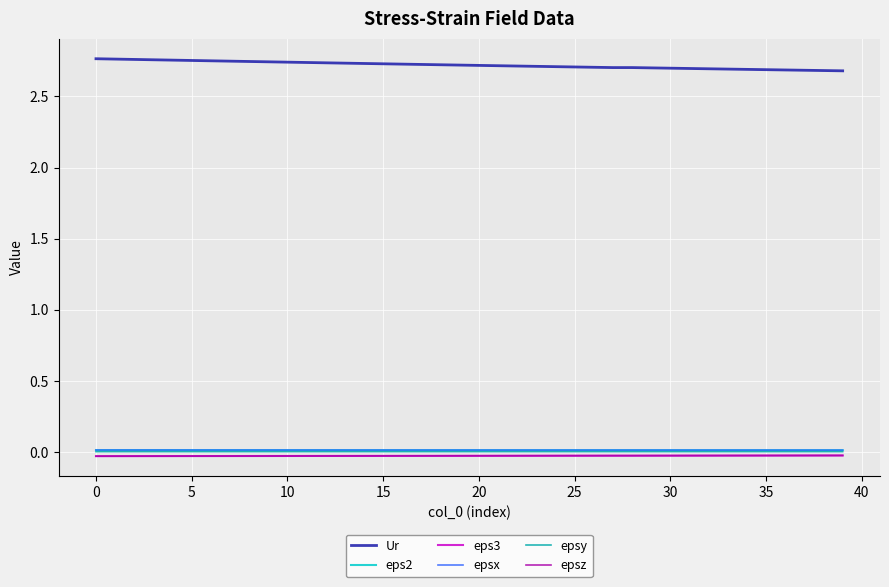

Reading left to right, list all the values displayed in this chart.

Ur: 2.8	2.8	2.8	2.8	2.8	2.8	2.8	2.7	2.7	2.7	2.7	2.7	2.7	2.7	2.7	2.7	2.7	2.7	2.7	2.7	2.7	2.7	2.7	2.7	2.7	2.7	2.7	2.7	2.7	2.7	2.7	2.7	2.7	2.7	2.7	2.7	2.7	2.7	2.7	2.7
eps2: 0.0	0.0	0.0	0.0	0.0	0.0	0.0	0.0	0.0	0.0	0.0	0.0	0.0	0.0	0.0	0.0	0.0	0.0	0.0	0.0	0.0	0.0	0.0	0.0	0.0	0.0	0.0	0.0	0.0	0.0	0.0	0.0	0.0	0.0	0.0	0.0	0.0	0.0	0.0	0.0
eps3: -0.0	-0.0	-0.0	-0.0	-0.0	-0.0	-0.0	-0.0	-0.0	-0.0	-0.0	-0.0	-0.0	-0.0	-0.0	-0.0	-0.0	-0.0	-0.0	-0.0	-0.0	-0.0	-0.0	-0.0	-0.0	-0.0	-0.0	-0.0	-0.0	-0.0	-0.0	-0.0	-0.0	-0.0	-0.0	-0.0	-0.0	-0.0	-0.0	-0.0
epsx: 0.0	0.0	0.0	0.0	0.0	0.0	0.0	0.0	0.0	0.0	0.0	0.0	0.0	0.0	0.0	0.0	0.0	0.0	0.0	0.0	0.0	0.0	0.0	0.0	0.0	0.0	0.0	0.0	0.0	0.0	0.0	0.0	0.0	0.0	0.0	0.0	0.0	0.0	0.0	0.0
epsy: 0.0	0.0	0.0	0.0	0.0	0.0	0.0	0.0	0.0	0.0	0.0	0.0	0.0	0.0	0.0	0.0	0.0	0.0	0.0	0.0	0.0	0.0	0.0	0.0	0.0	0.0	0.0	0.0	0.0	0.0	0.0	0.0	0.0	0.0	0.0	0.0	0.0	0.0	0.0	0.0
epsz: -0.0	-0.0	-0.0	-0.0	-0.0	-0.0	-0.0	-0.0	-0.0	-0.0	-0.0	-0.0	-0.0	-0.0	-0.0	-0.0	-0.0	-0.0	-0.0	-0.0	-0.0	-0.0	-0.0	-0.0	-0.0	-0.0	-0.0	-0.0	-0.0	-0.0	-0.0	-0.0	-0.0	-0.0	-0.0	-0.0	-0.0	-0.0	-0.0	-0.0